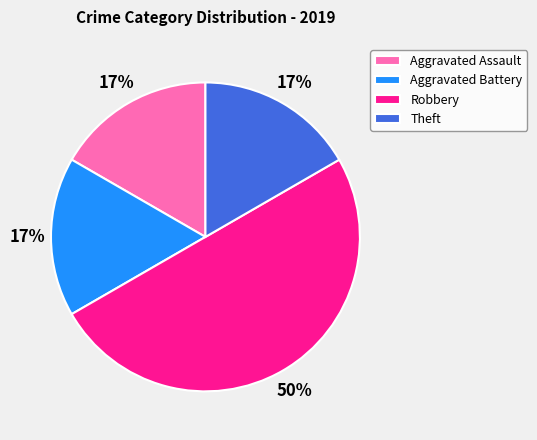

Which category has the biggest portion of the pie?

Robbery